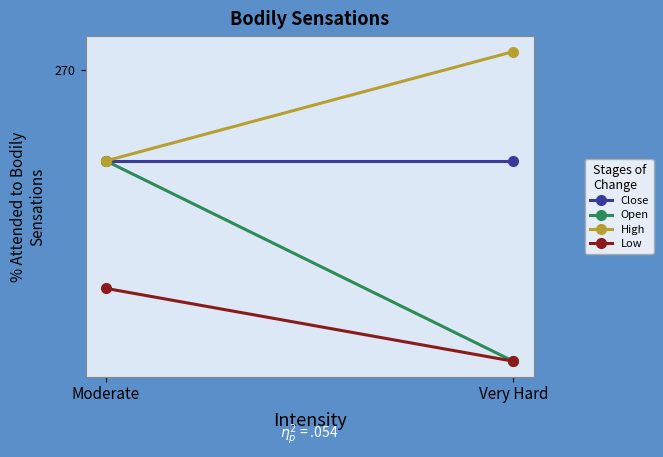

Rank the series at Moderate from highest to lowest value.

Close, Open, High, Low